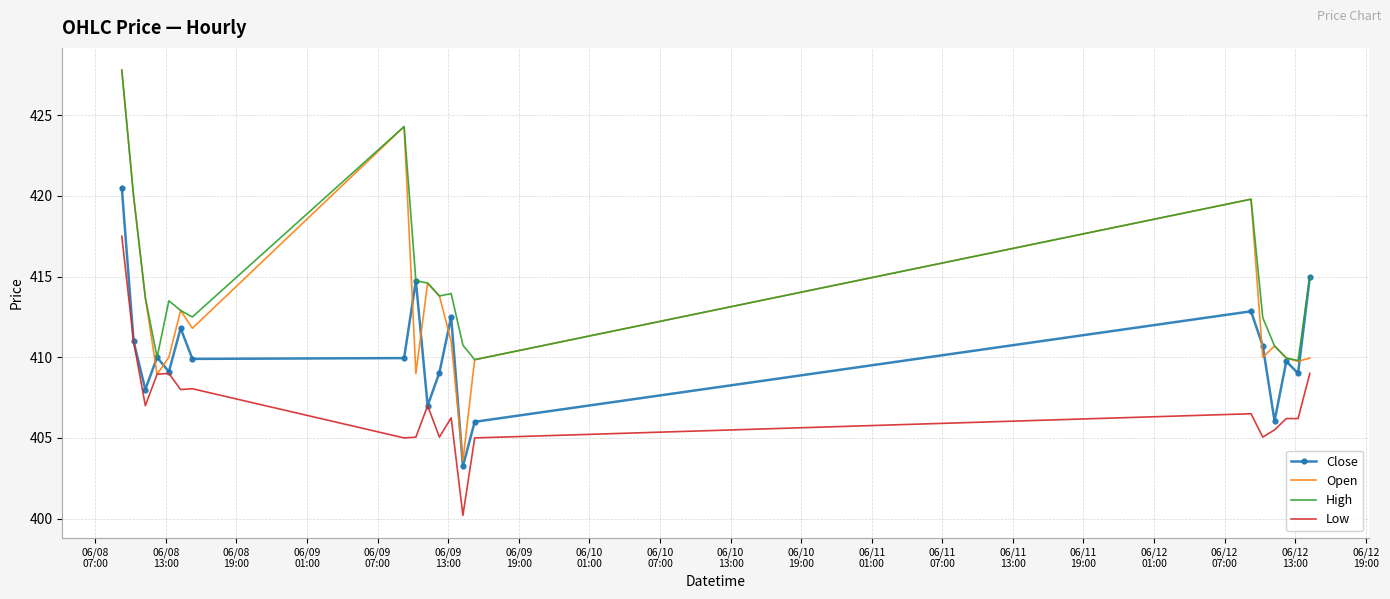

True or false: Low and High intersect in this chart.

False